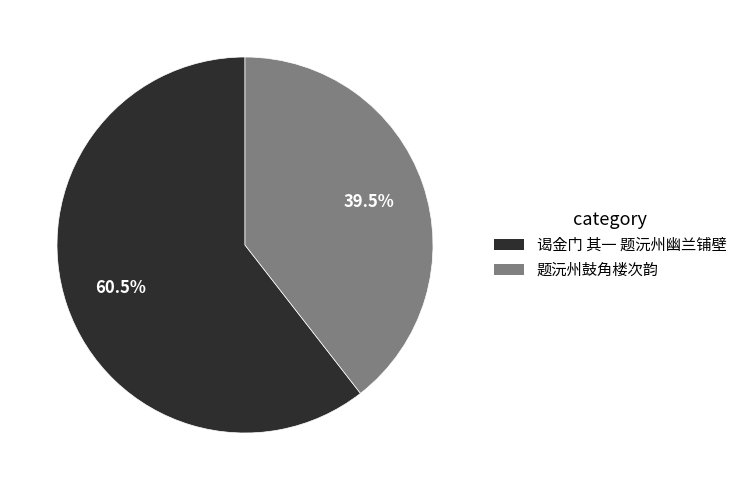

Which category has the smallest portion of the pie?

题沅州鼓角楼次韵